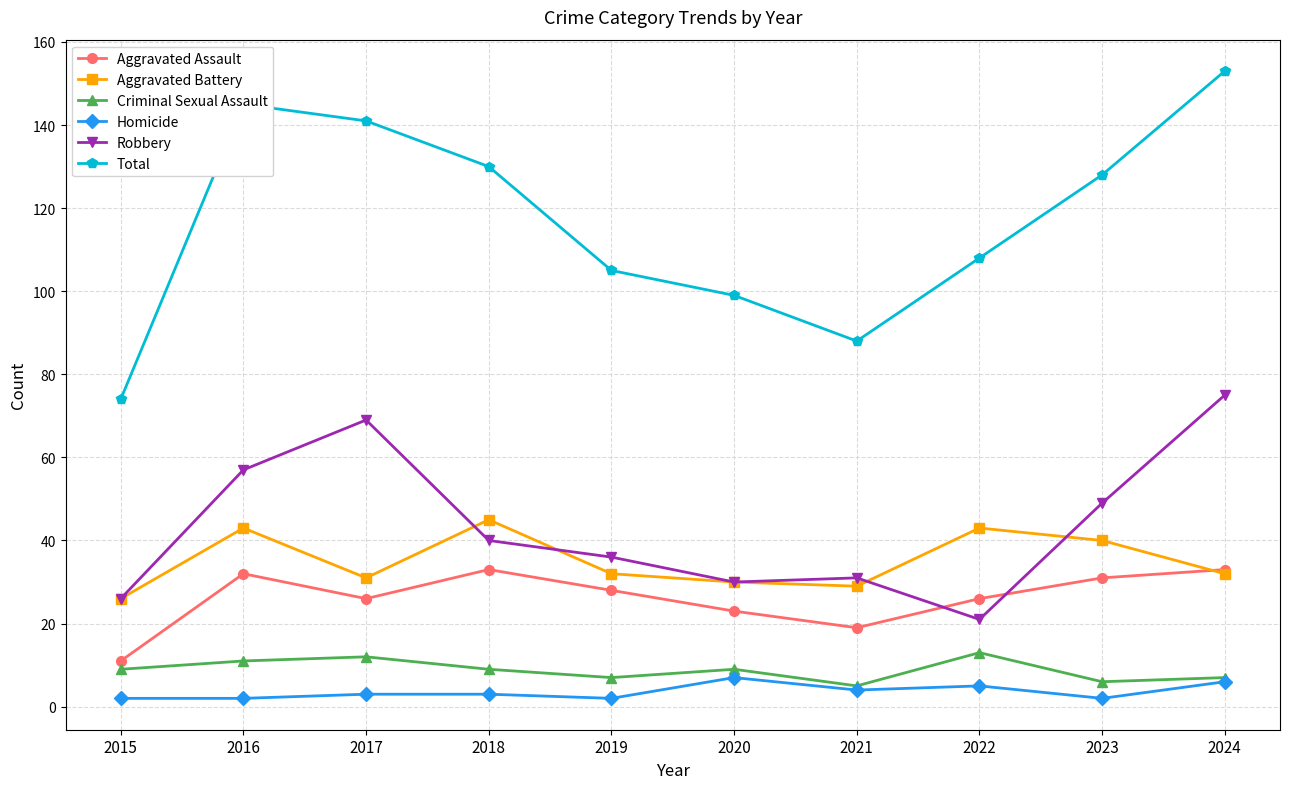

How many lines are shown in the chart?

6